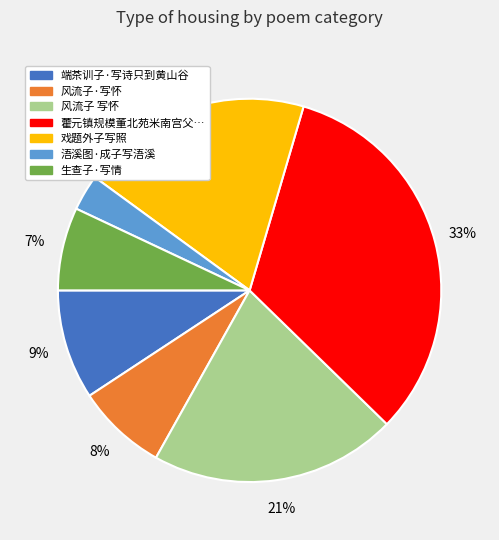

Is there a majority slice in this chart?

No